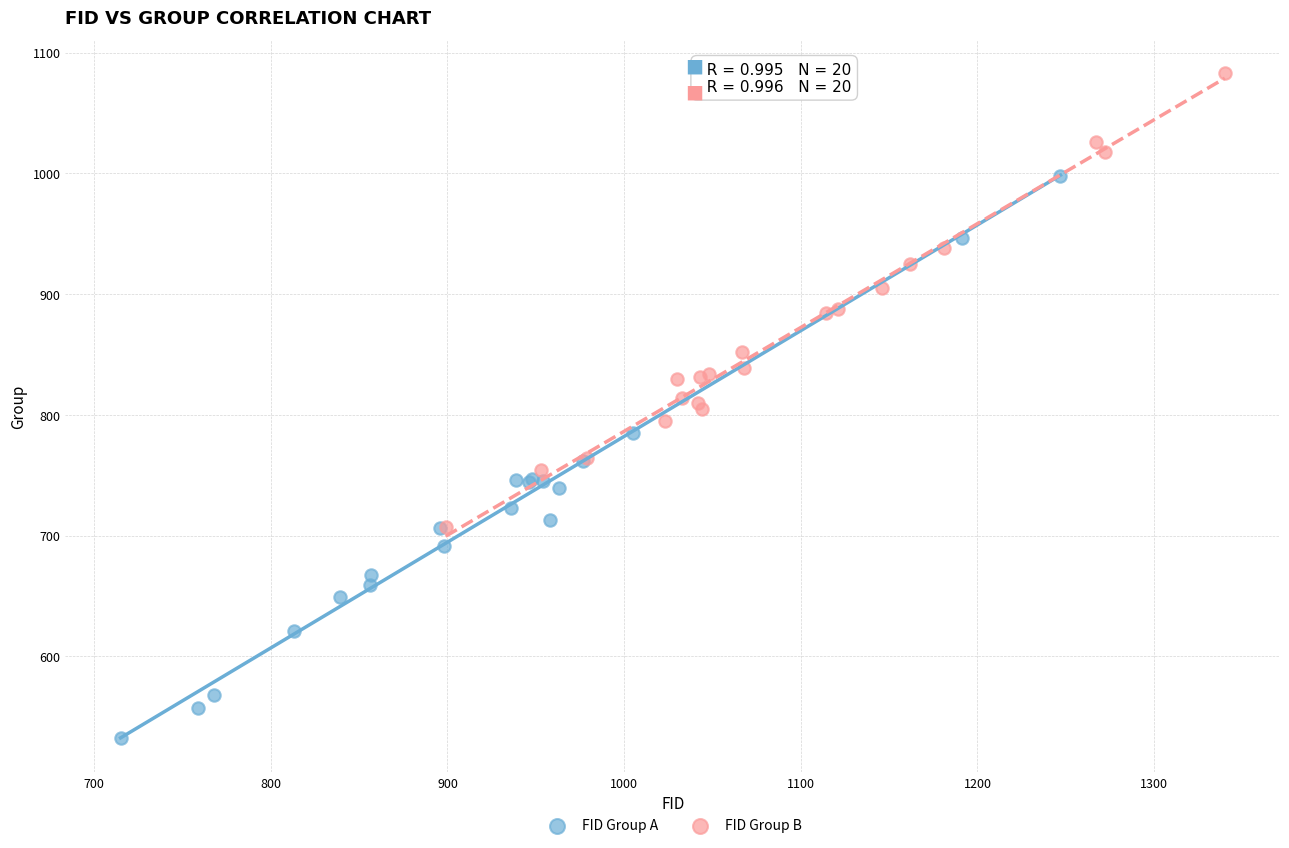

Which series has the largest Y range (max minus min)?

FID Group A